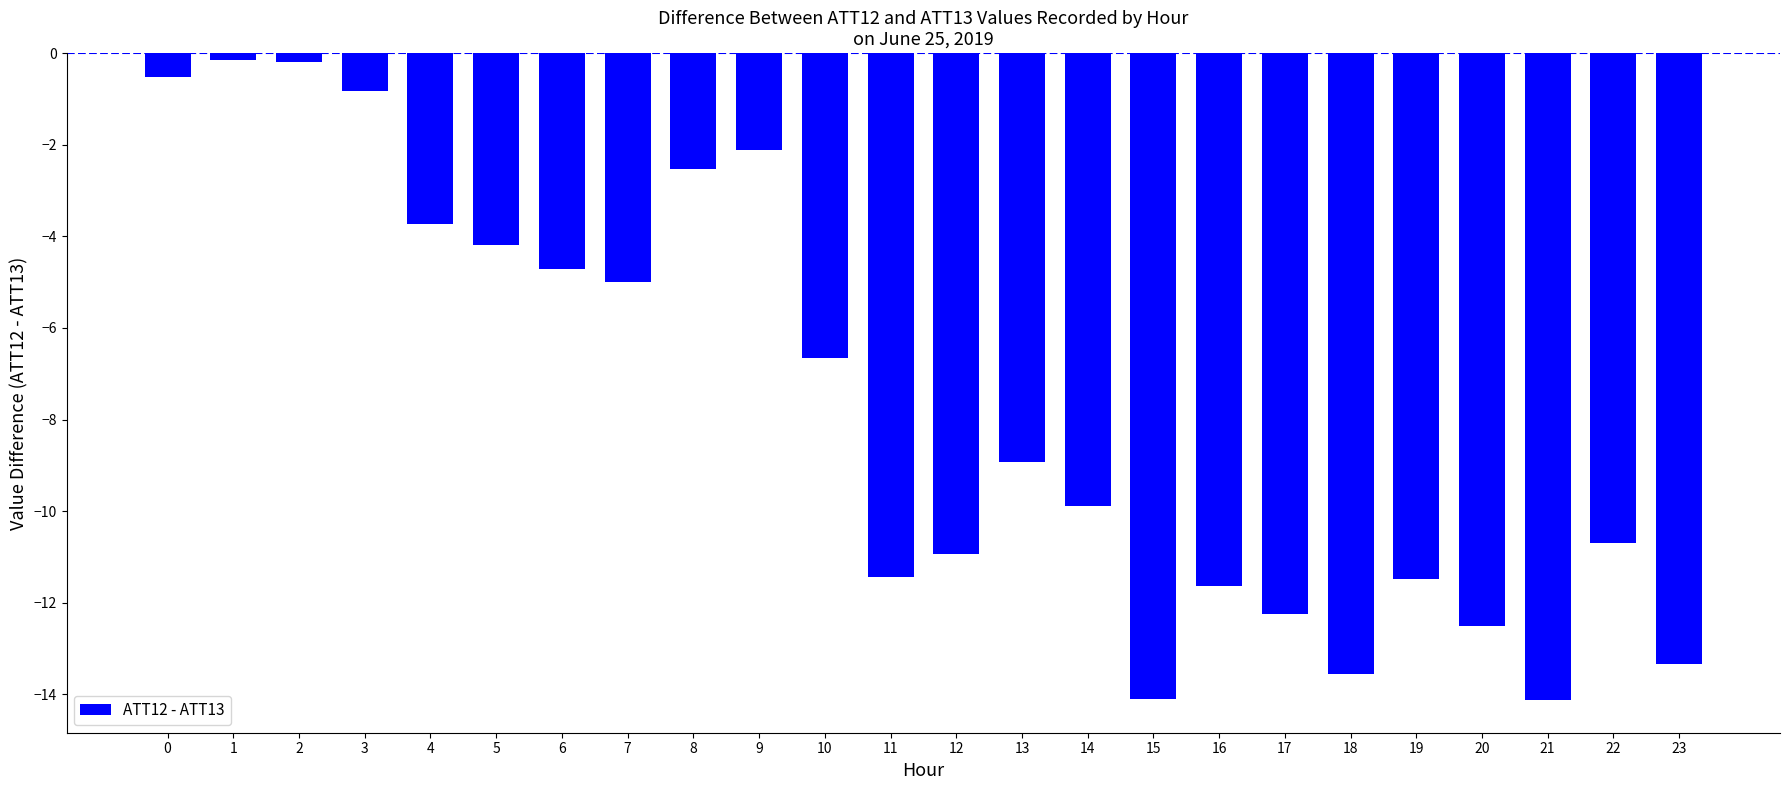

What is the value of the 11th bar from the left?

-6.6